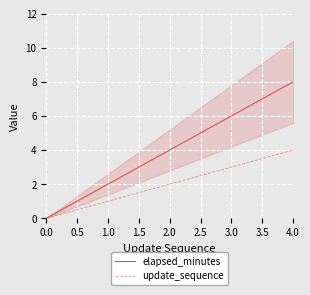

What are all the series names shown in the legend?

elapsed_minutes, update_sequence